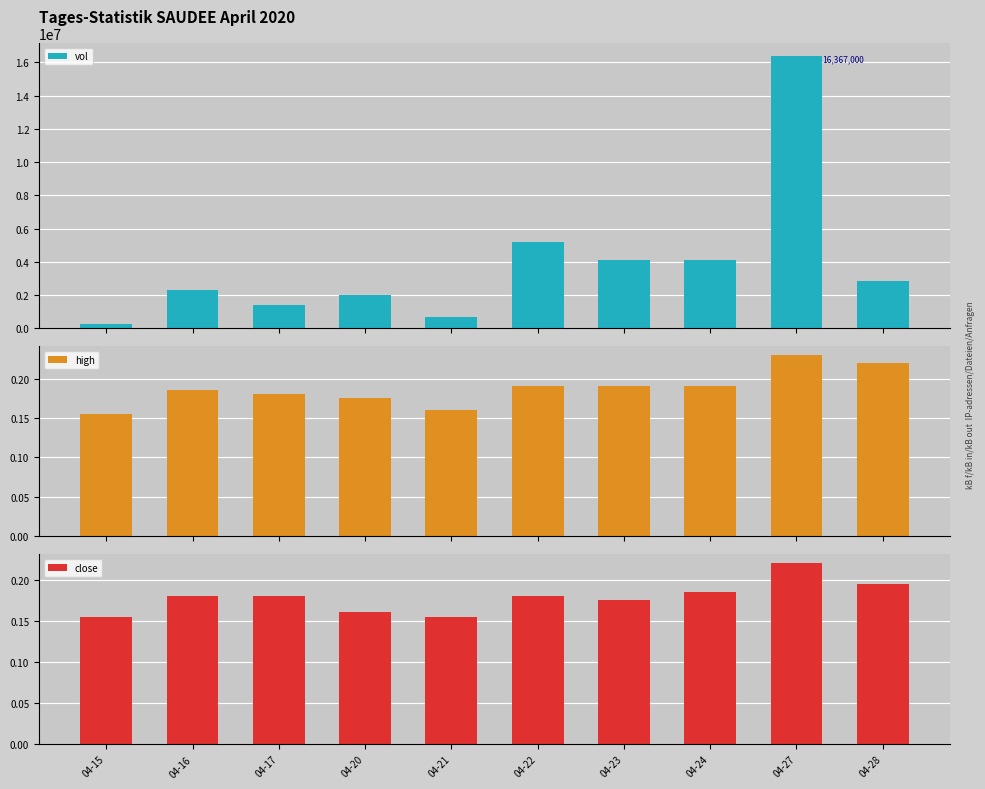

Between 04-27 and 04-21, which is larger?

04-27